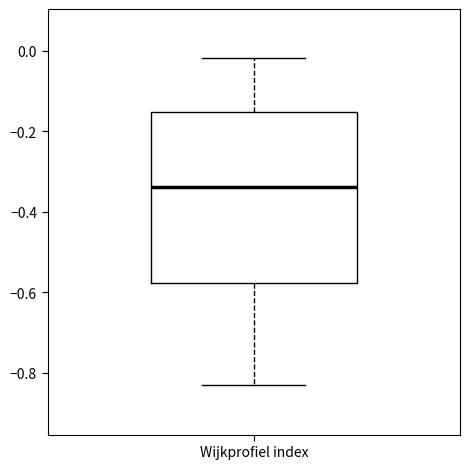

Transcribe this box plot: give where the median line is, the range the box spans, and where the two whiskers end, as read against the y-axis. The values are not printed on the chart, so give them approximately, as read against the axis.

median -0.34, box -0.58 to -0.16, whiskers -0.84 to -0.02